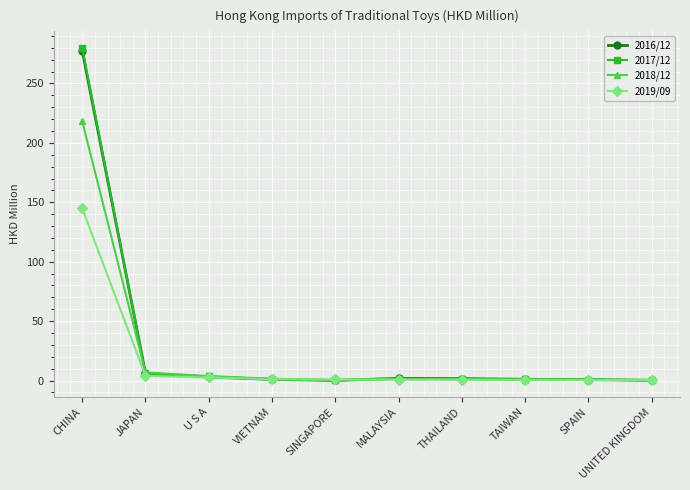

Which series has the largest range (max minus min)?

2017/12